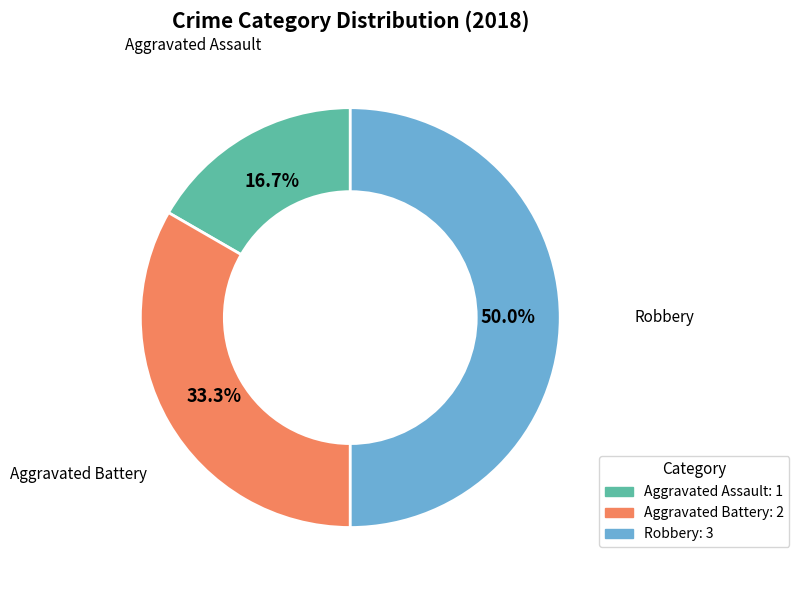

Is it true that Aggravated Battery is 19% of the pie?

False